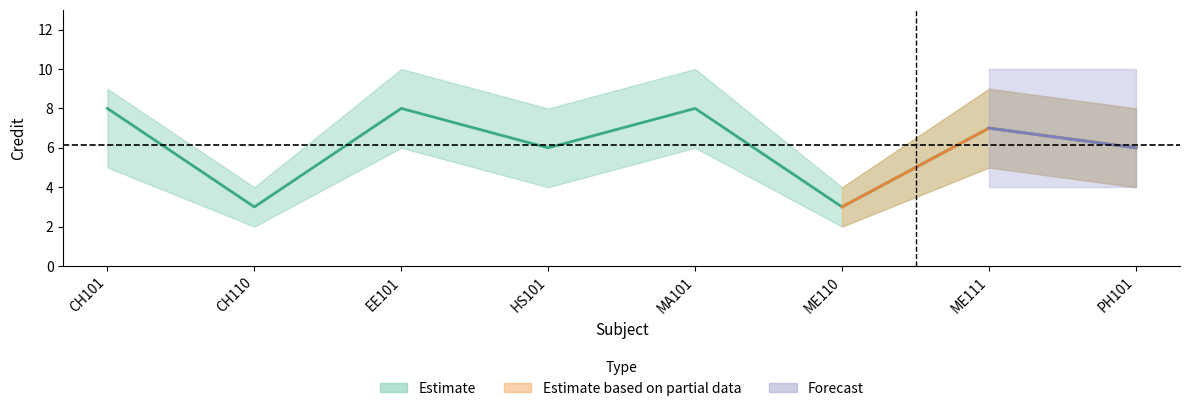

Read the value at HS101.

6